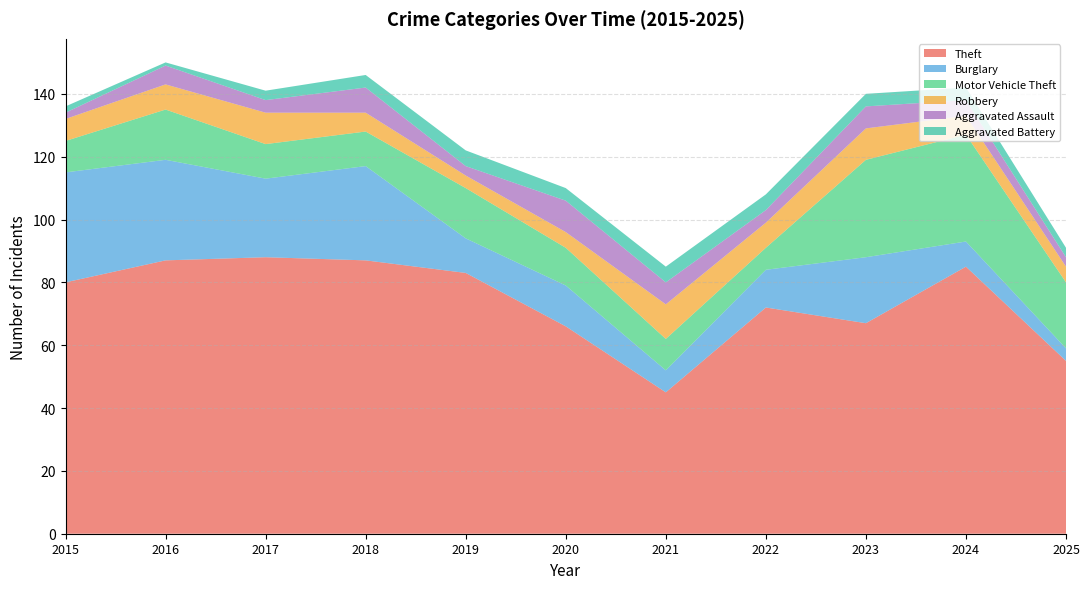

Reading left to right, list all the values displayed in this chart.

Theft: 80	87	88	87	83	66	45	72	67	85	55
Burglary: 35	32	25	30	11	13	7	12	21	8	4
Motor Vehicle Theft: 10	16	11	11	16	12	10	7	31	34	21
Robbery: 7	8	10	6	4	5	11	8	10	6	5
Aggravated Assault: 2	6	4	8	3	10	7	4	7	5	3
Aggravated Battery: 2	1	3	4	5	4	5	5	4	4	3